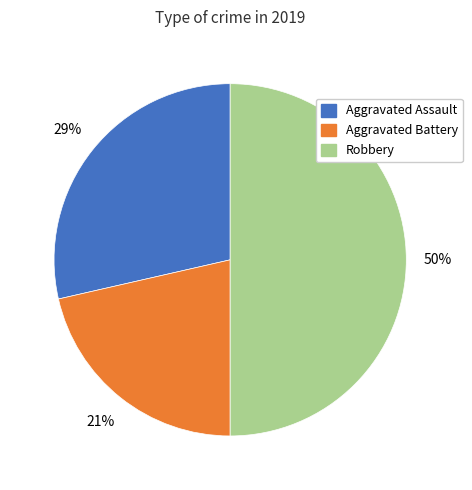

To the nearest percent, what is the difference between the largest and smallest slice percentages?

29%